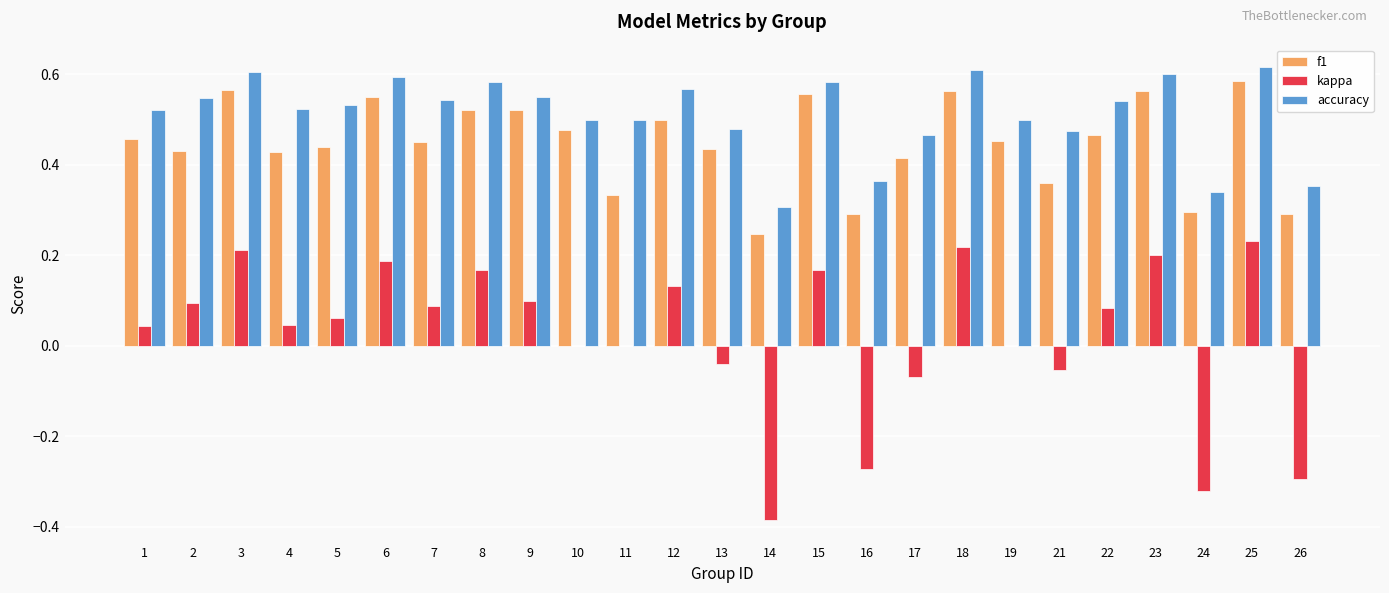

Between 2 and 16, which series saw the biggest shift?

kappa